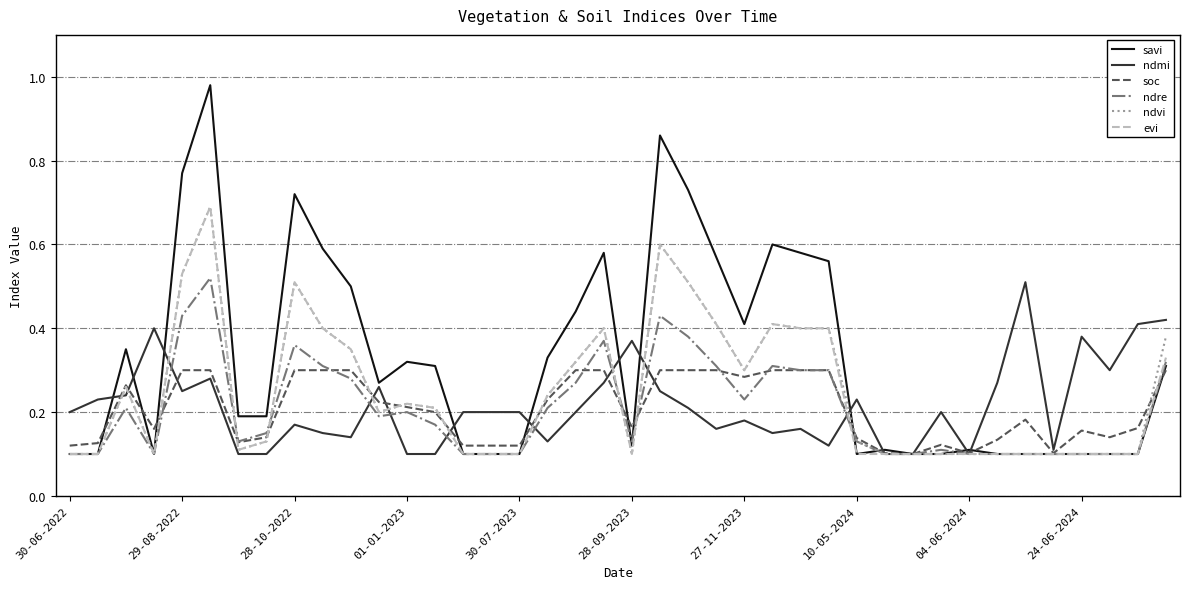

Which series has the widest spread of values?

savi